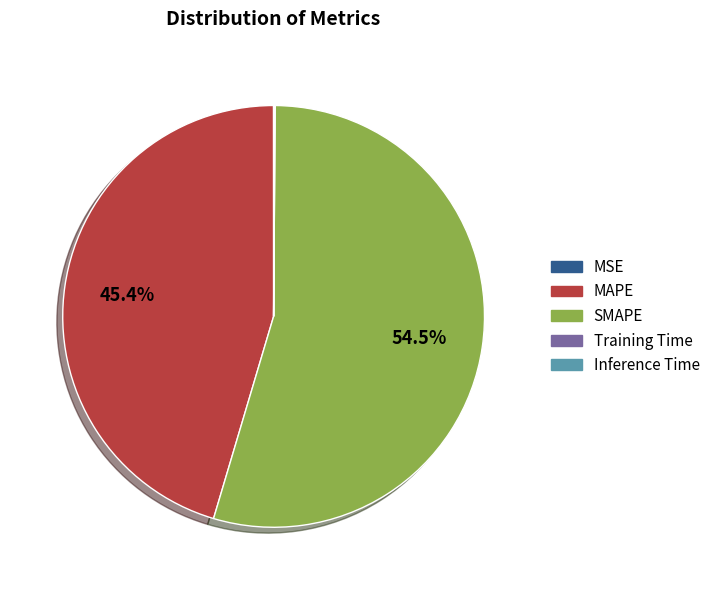

What is the largest slice in the pie chart?

SMAPE